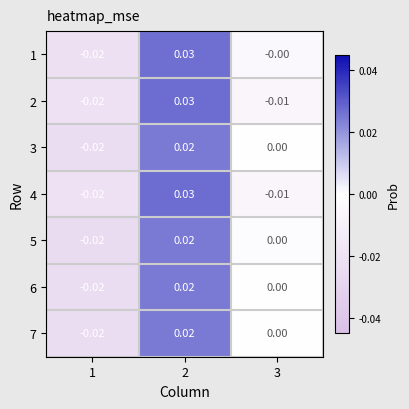

Is the value of 3 at 2 greater than the value of 4 at 2?

No